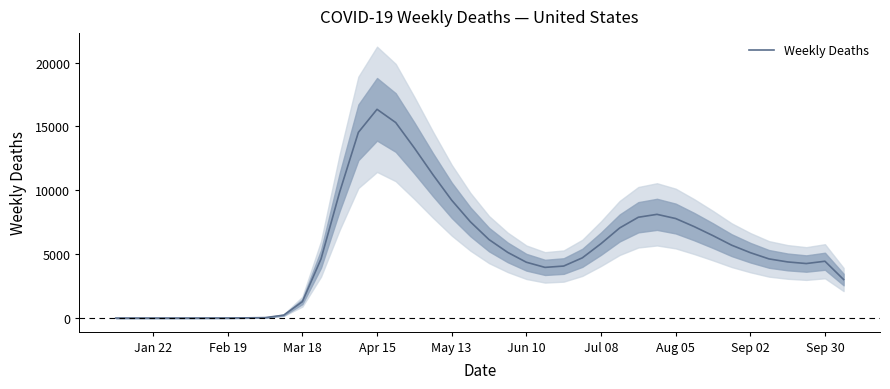

What is the sum of all values?

213908.3